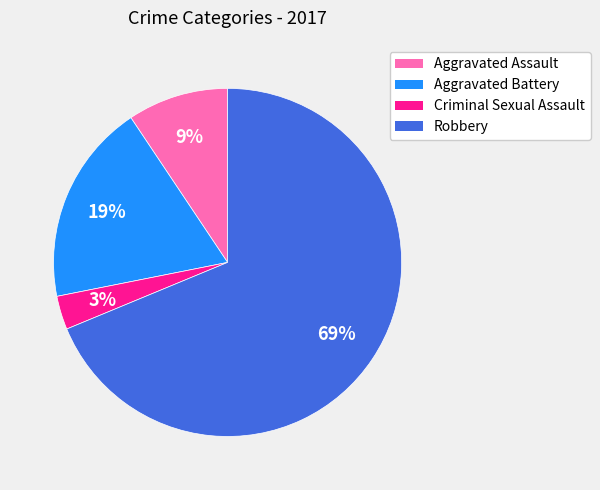

What is the smallest slice in the pie chart?

Criminal Sexual Assault